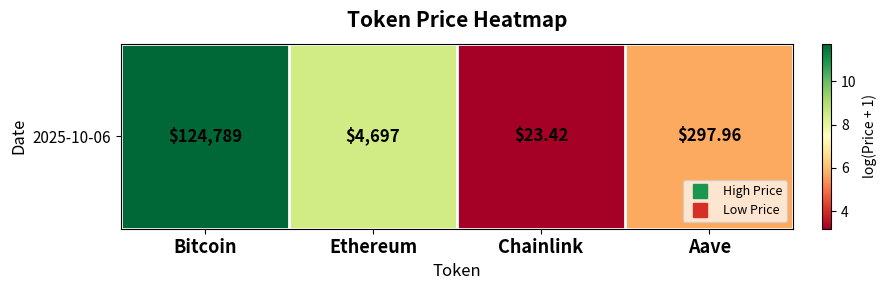

What is the minimum value shown in the chart?

3.2